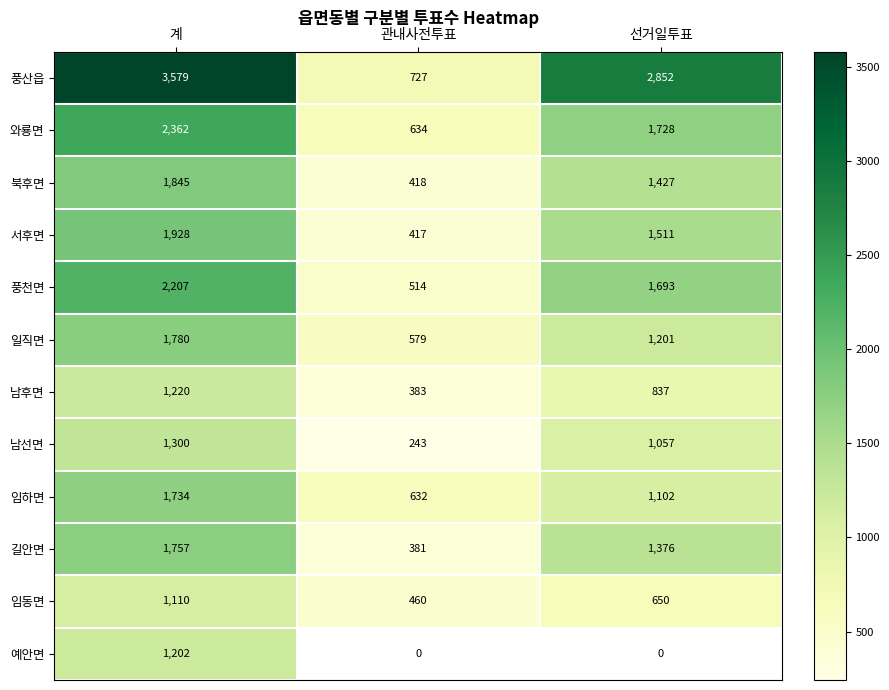

Is it true that 북후면 equals 2210 at 선거일투표?

False